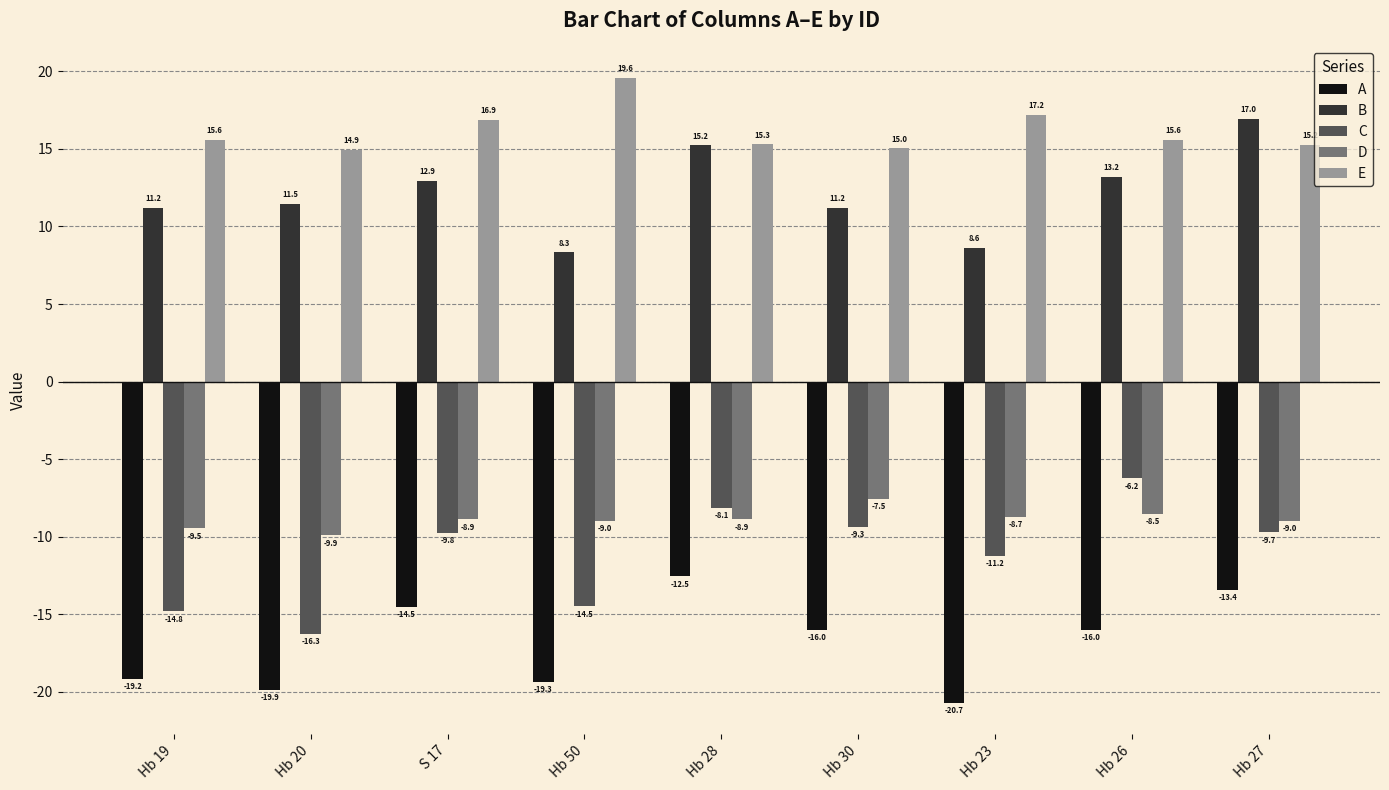

Which series has the widest spread of values?

C